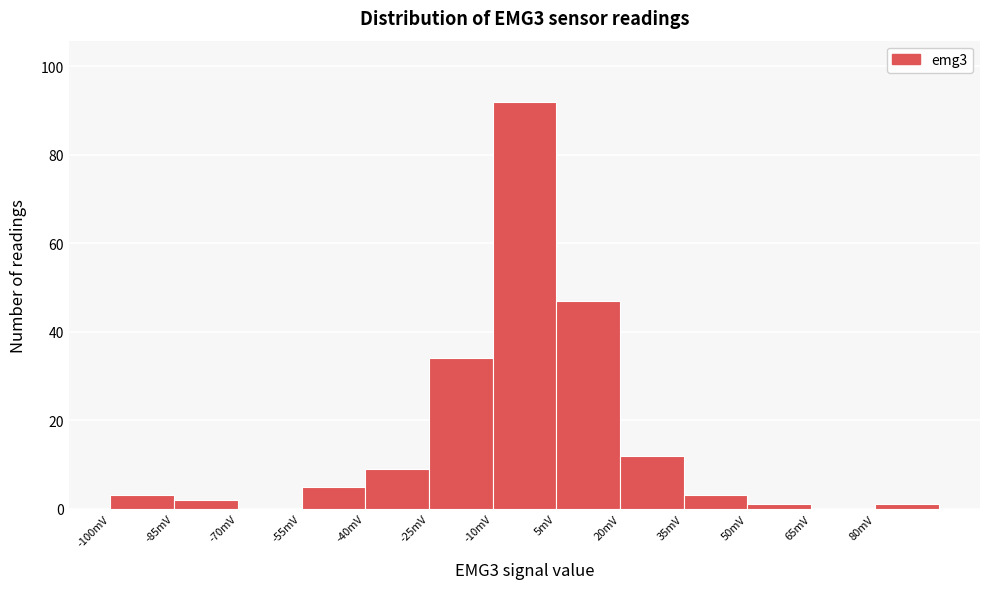

Which range on the x-axis has the tallest bar?

-10 to 5